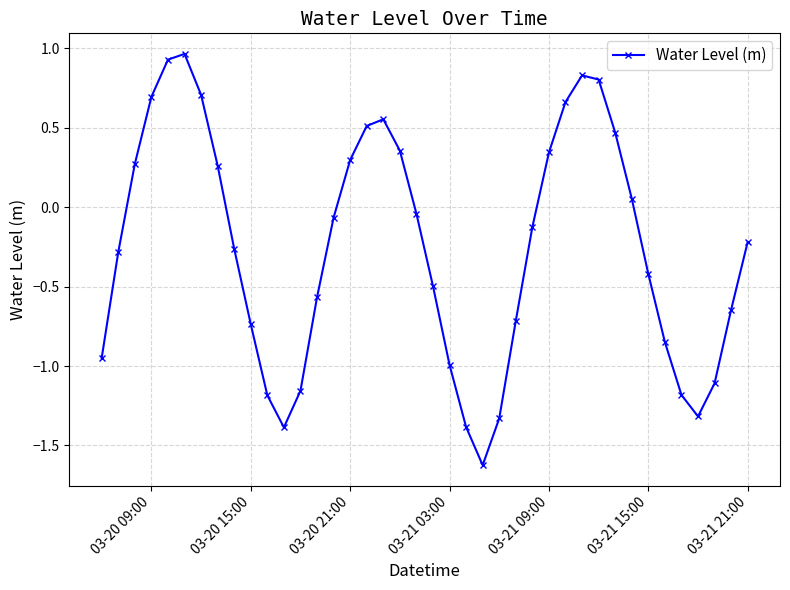

What is the smallest value displayed?

-1.6